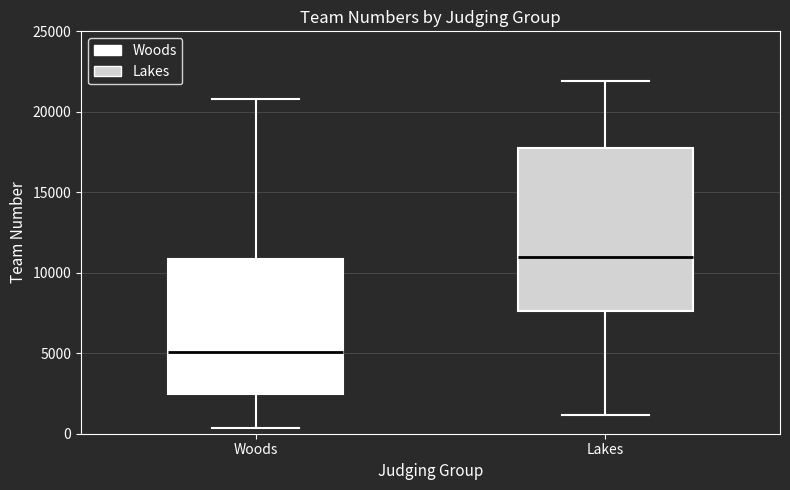

Where does the median line of the box for Woods sit on the y-axis? The values are not printed on the chart, so give them approximately, as read against the axis.

5000